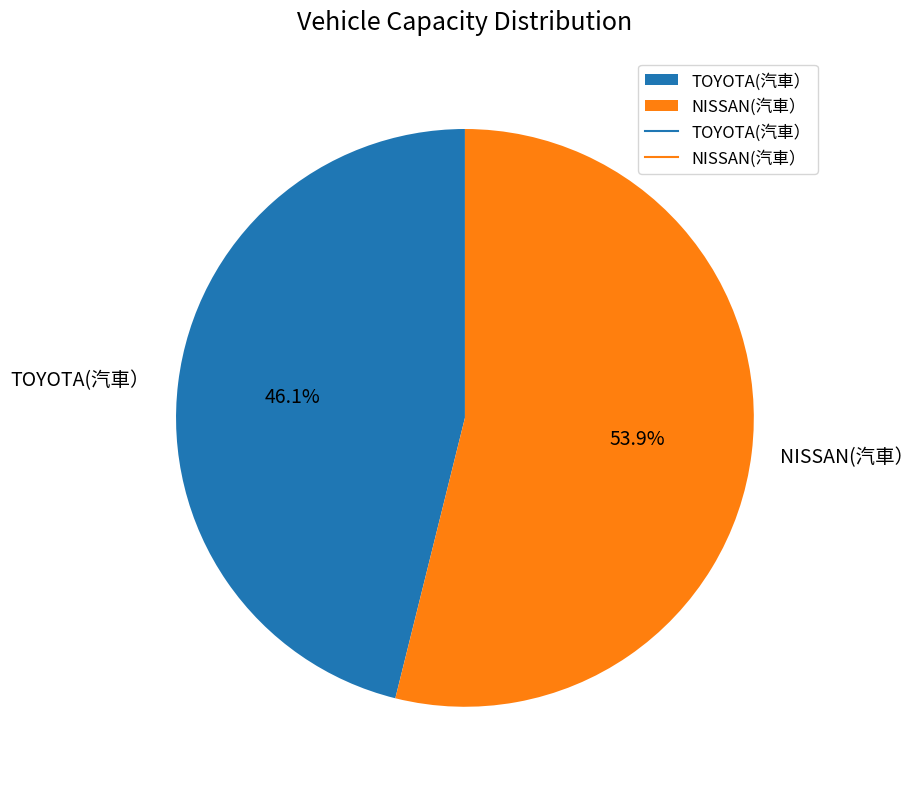

Rank the categories by value from highest to lowest.

NISSAN(汽車）, TOYOTA(汽車）